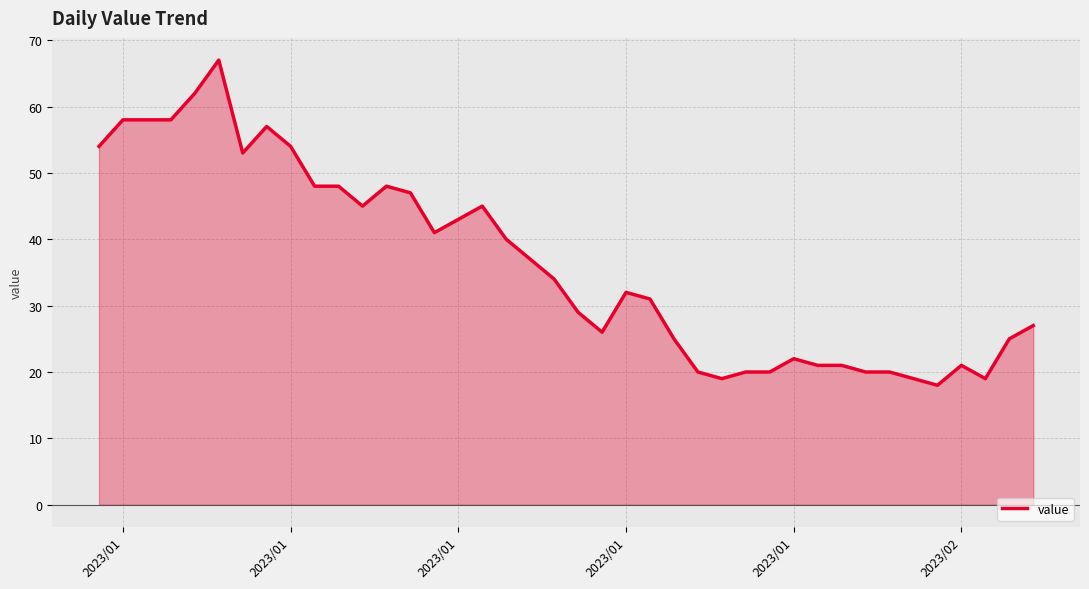

True or false: there are more than 0 points higher than both neighbors.

True